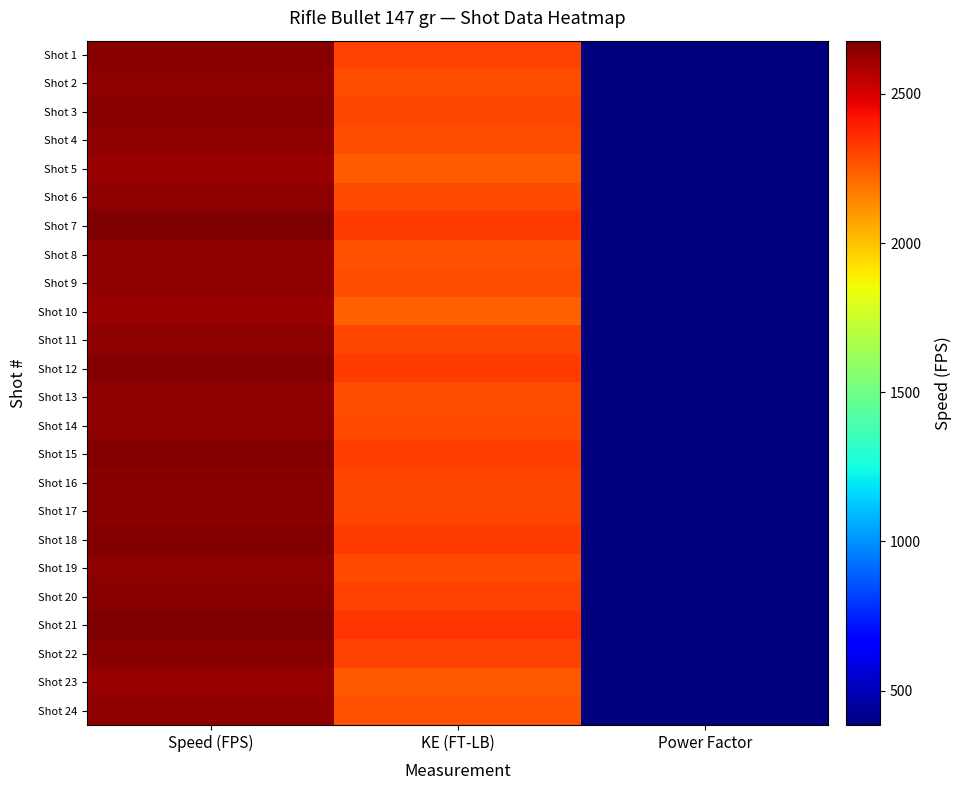

Reading left to right, list all the values displayed in this chart.

Shot 1: Speed (FPS)=2656.1	KE (FT-LB)=2302.4	Power Factor=390.4
Shot 2: Speed (FPS)=2644.6	KE (FT-LB)=2282.5	Power Factor=388.8
Shot 3: Speed (FPS)=2653.8	KE (FT-LB)=2298.3	Power Factor=390.1
Shot 4: Speed (FPS)=2641.8	KE (FT-LB)=2277.6	Power Factor=388.3
Shot 5: Speed (FPS)=2624.1	KE (FT-LB)=2247.2	Power Factor=385.7
Shot 6: Speed (FPS)=2647.9	KE (FT-LB)=2288.1	Power Factor=389.2
Shot 7: Speed (FPS)=2669.4	KE (FT-LB)=2325.5	Power Factor=392.4
Shot 8: Speed (FPS)=2636.0	KE (FT-LB)=2267.6	Power Factor=387.5
Shot 9: Speed (FPS)=2641.3	KE (FT-LB)=2276.7	Power Factor=388.3
Shot 10: Speed (FPS)=2617.4	KE (FT-LB)=2235.7	Power Factor=384.8
Shot 11: Speed (FPS)=2650.8	KE (FT-LB)=2293.2	Power Factor=389.7
Shot 12: Speed (FPS)=2668.8	KE (FT-LB)=2324.4	Power Factor=392.3
Shot 13: Speed (FPS)=2642.3	KE (FT-LB)=2278.5	Power Factor=388.4
Shot 14: Speed (FPS)=2649.2	KE (FT-LB)=2290.5	Power Factor=389.4
Shot 15: Speed (FPS)=2663.1	KE (FT-LB)=2314.6	Power Factor=391.5
Shot 16: Speed (FPS)=2655.6	KE (FT-LB)=2301.5	Power Factor=390.4
Shot 17: Speed (FPS)=2654.6	KE (FT-LB)=2299.7	Power Factor=390.2
Shot 18: Speed (FPS)=2667.7	KE (FT-LB)=2322.5	Power Factor=392.1
Shot 19: Speed (FPS)=2649.4	KE (FT-LB)=2290.7	Power Factor=389.5
Shot 20: Speed (FPS)=2658.6	KE (FT-LB)=2306.7	Power Factor=390.8
Shot 21: Speed (FPS)=2678.3	KE (FT-LB)=2341.1	Power Factor=393.7
Shot 22: Speed (FPS)=2656.2	KE (FT-LB)=2302.5	Power Factor=390.5
Shot 23: Speed (FPS)=2626.6	KE (FT-LB)=2251.5	Power Factor=386.1
Shot 24: Speed (FPS)=2640.1	KE (FT-LB)=2274.7	Power Factor=388.1